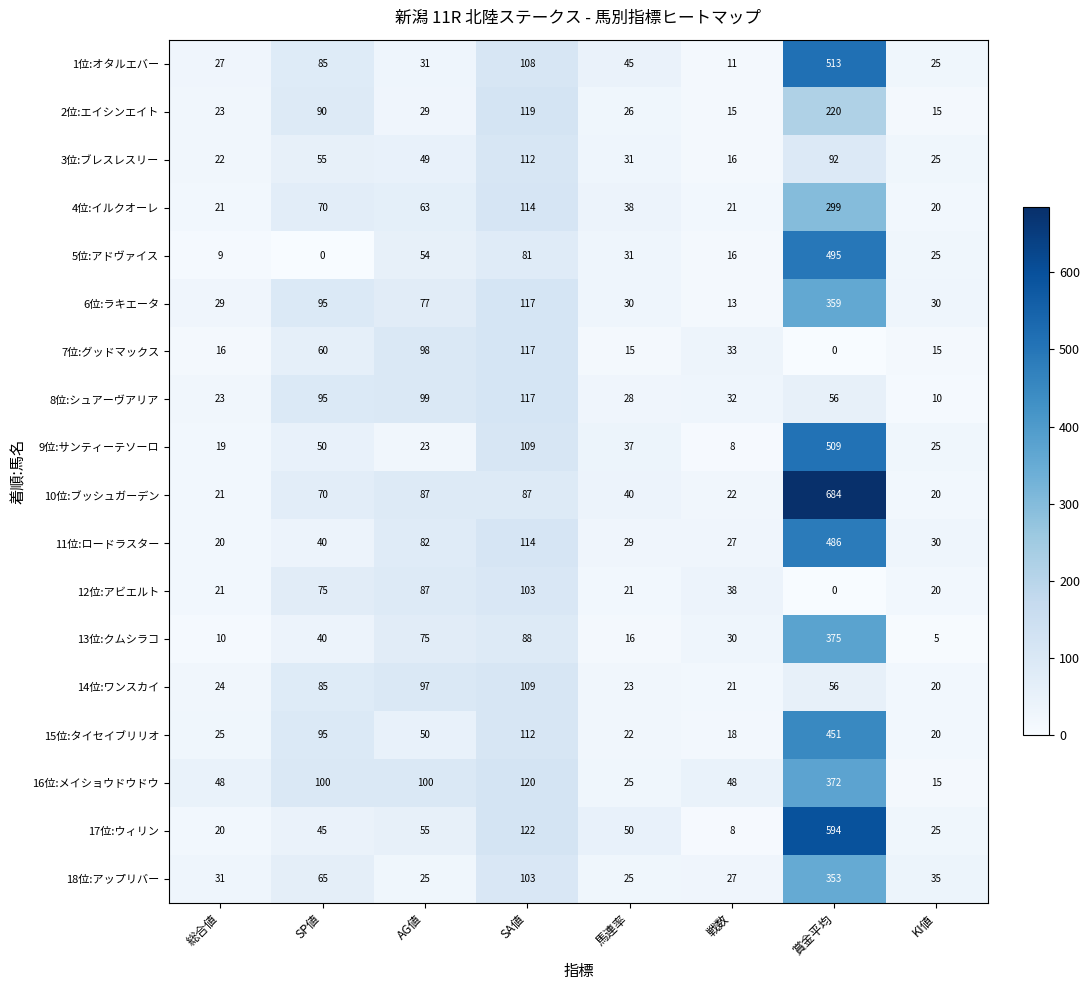

What is the average value of the 2位:エイシンエイト series?

67